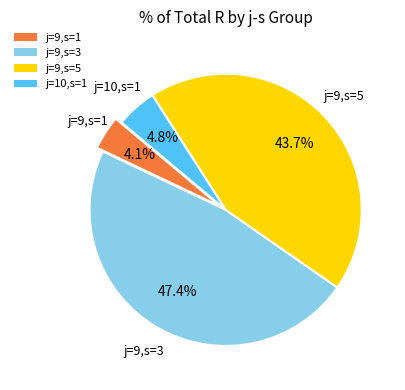

Does j=9,s=1 account for over 50% of the chart?

No